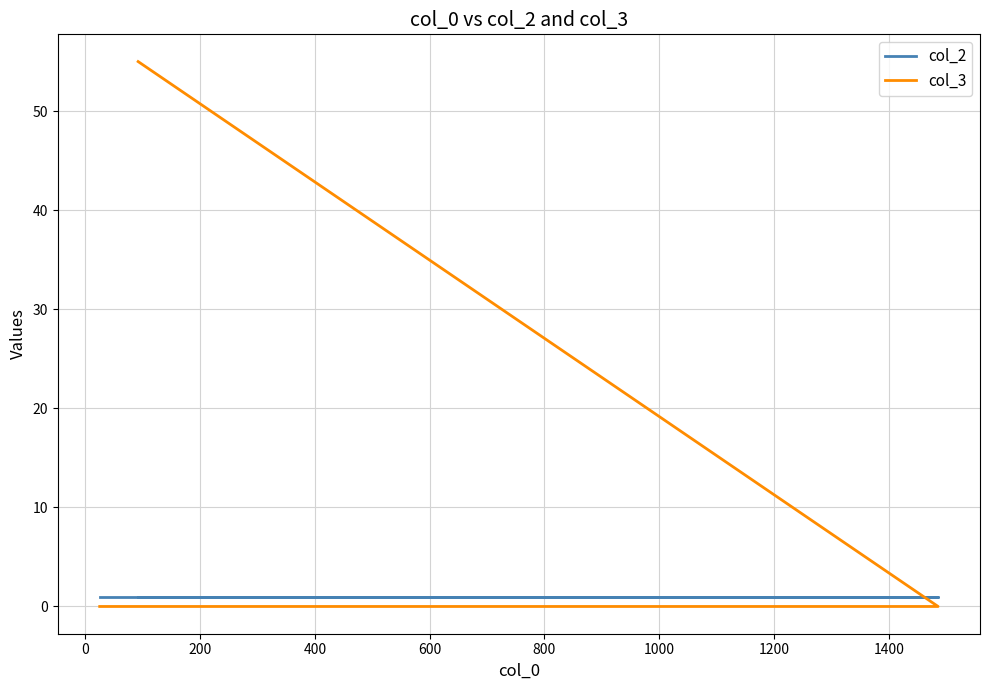

How many lines are shown in the chart?

2